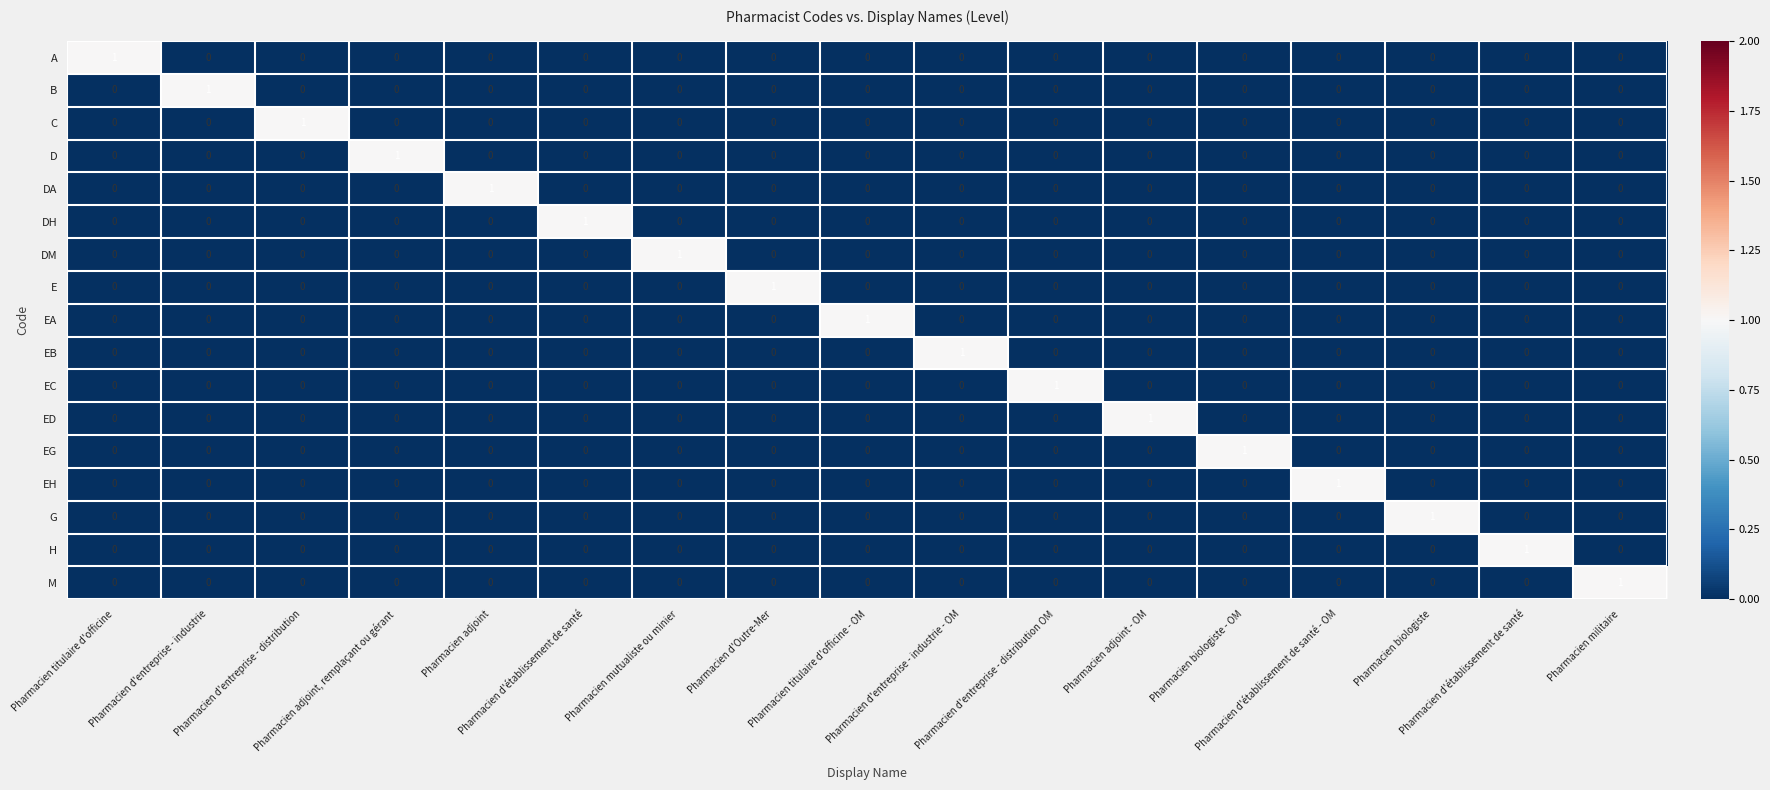

How many positive values does the A series have?

1